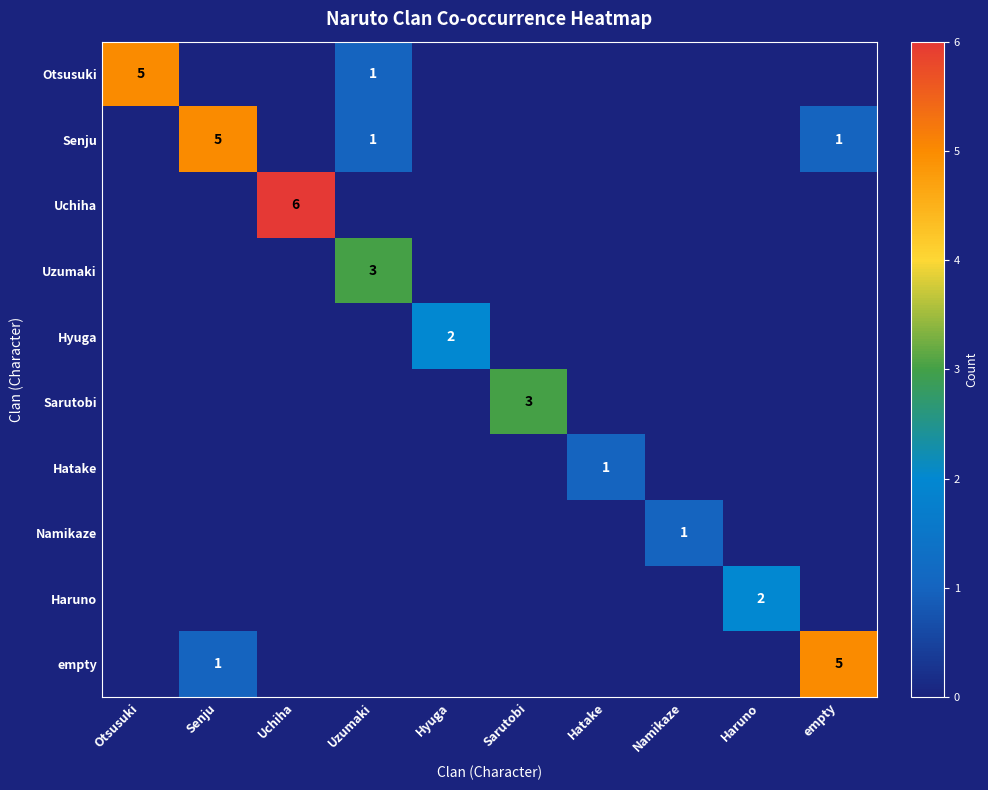

List the labels in order of Otsusuki value, largest first.

Otsusuki, Uzumaki, Senju, Uchiha, Hyuga, Sarutobi, Hatake, Namikaze, Haruno, empty